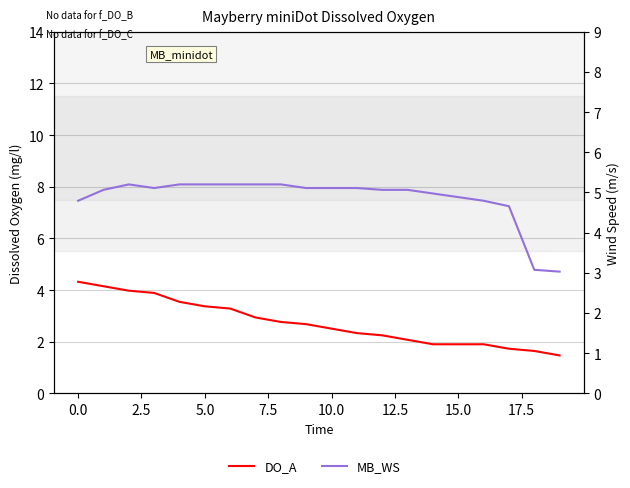

What are all the series names shown in the legend?

DO_A, MB_WS